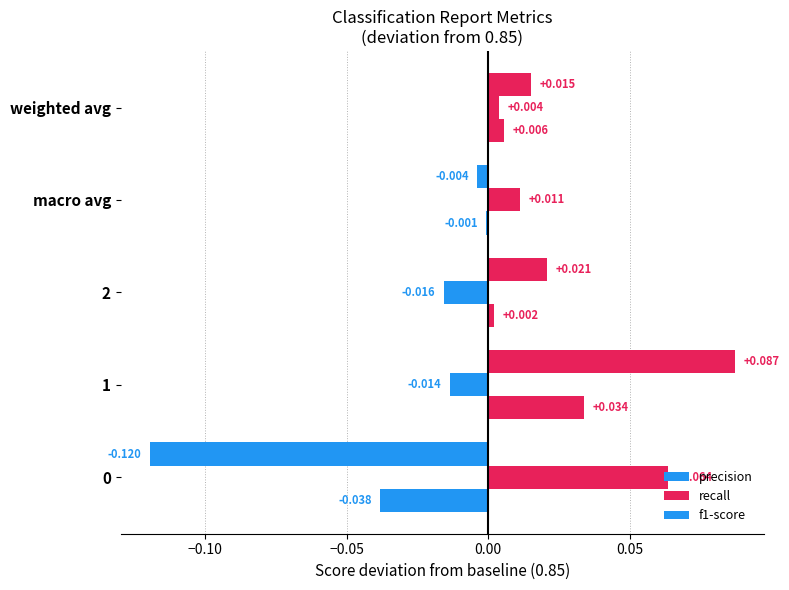

What is the difference between the maximum and minimum values in the precision series?

0.2